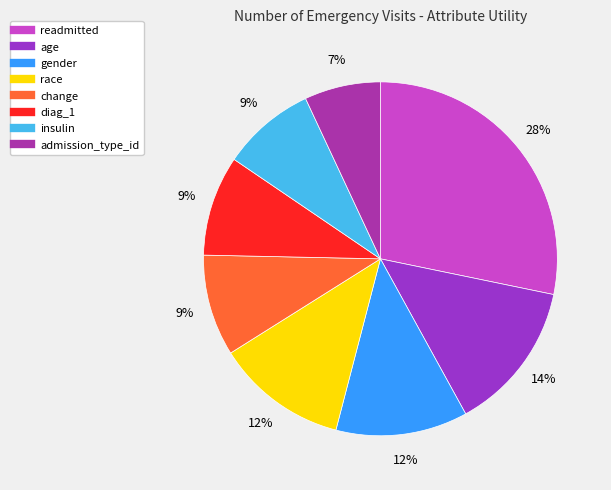

Is it true that insulin is 9% of the pie?

True